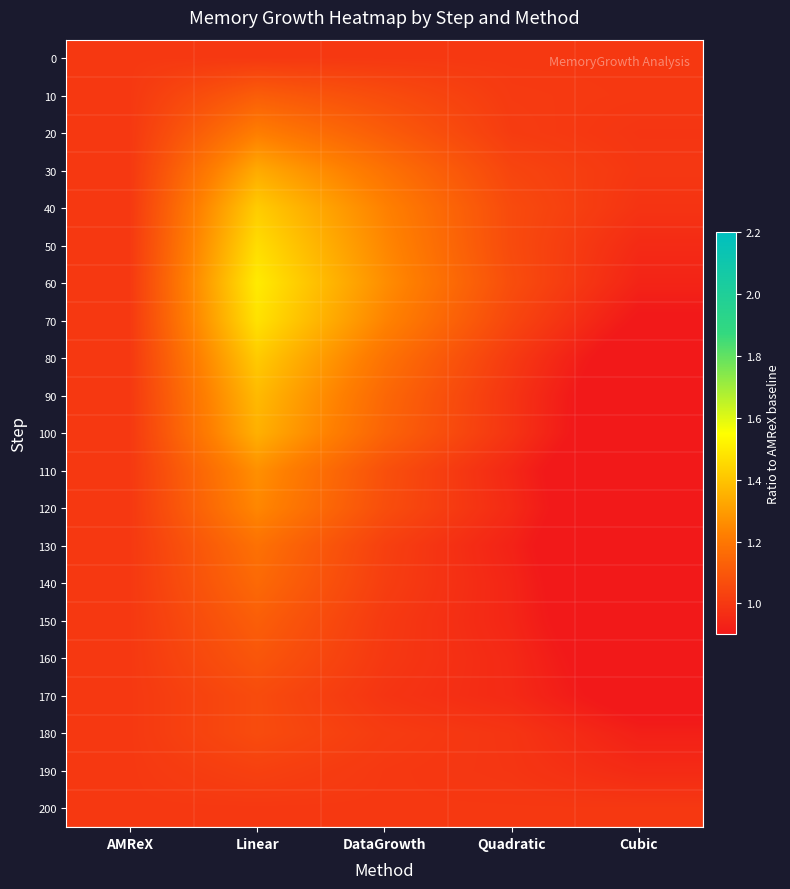

Between Cubic and Linear, which is larger?

Cubic